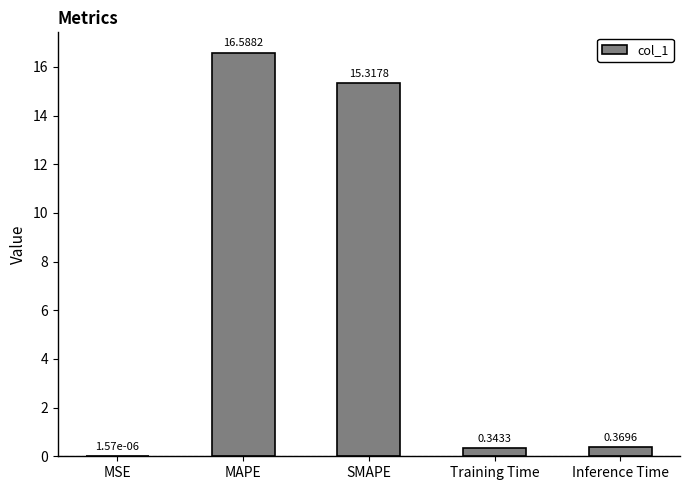

Count the number of categories in the chart.

5